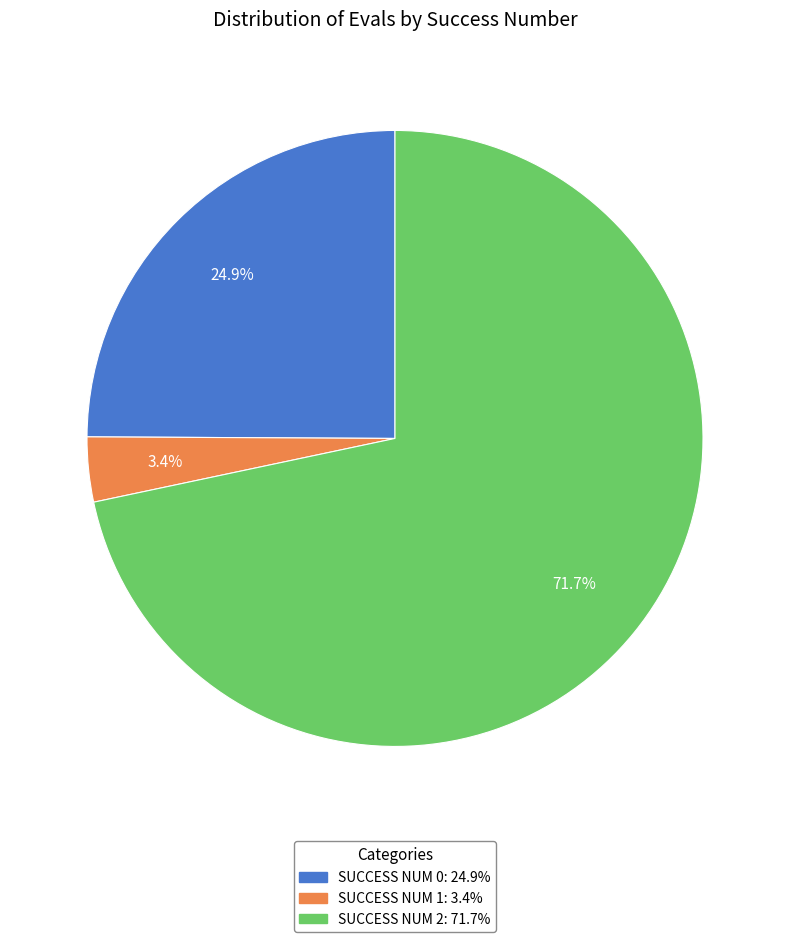

Does any single category account for the majority?

Yes